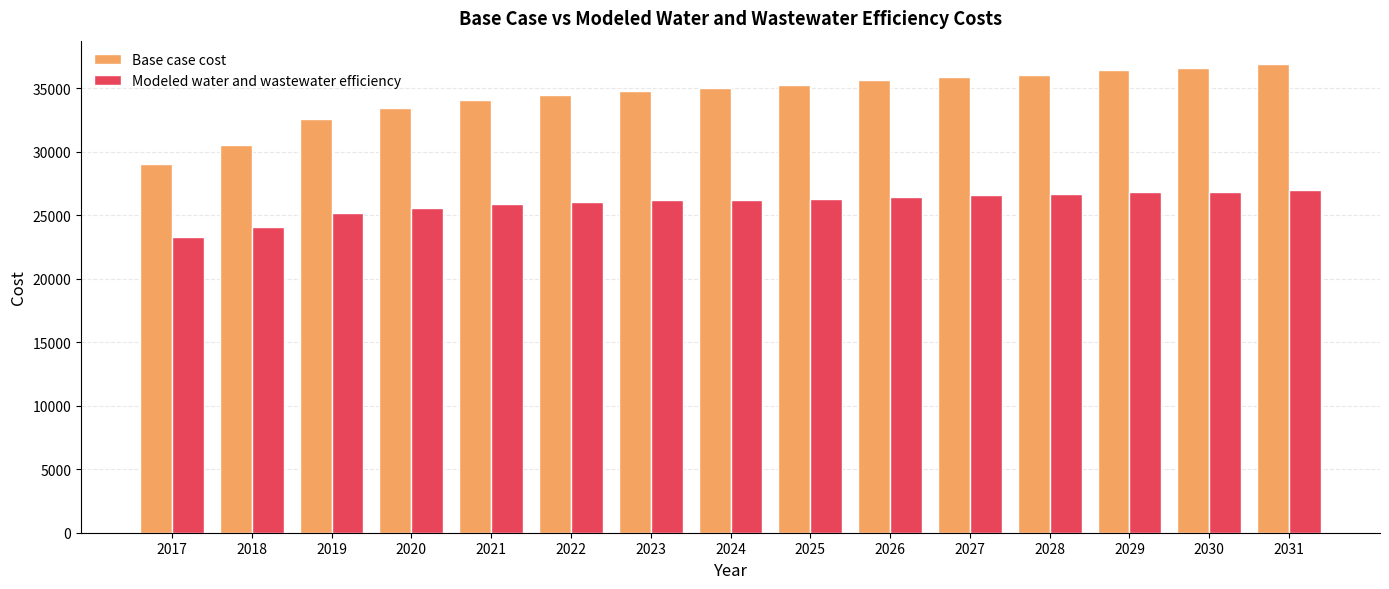

Which series has the widest spread of values?

Base case cost